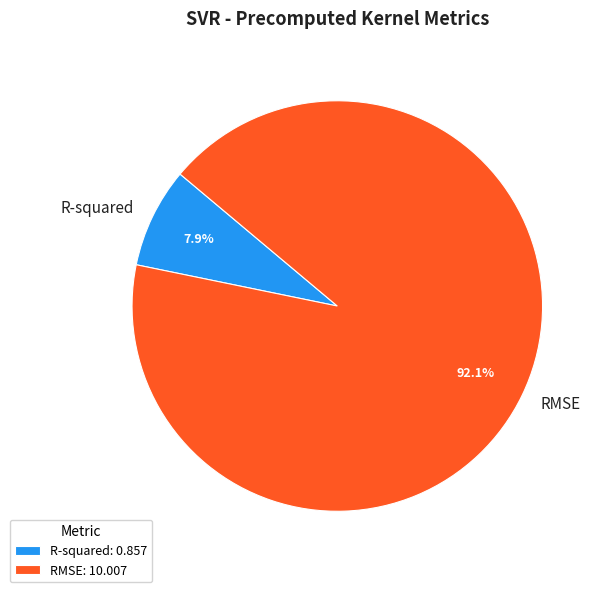

How many segments does this pie chart have?

2